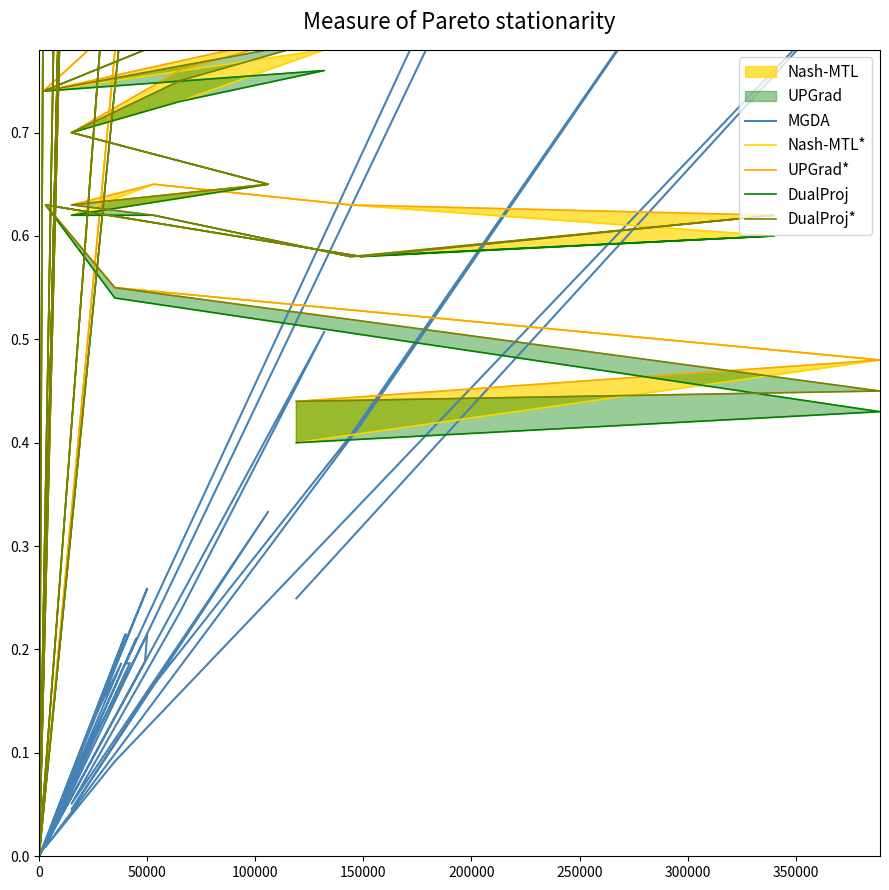

What is the difference between the maximum and minimum values in the DualProj* series?

1.1